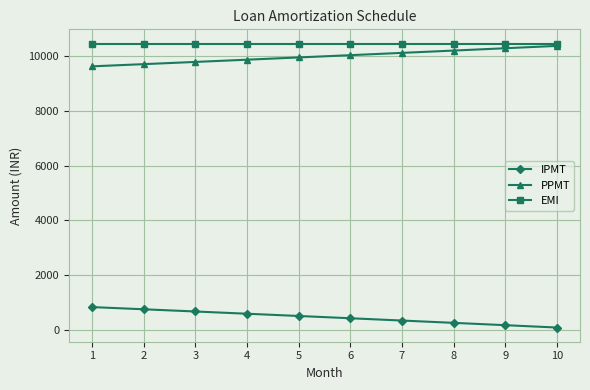

Is it true that PPMT equals 5016.0 at 2?

False